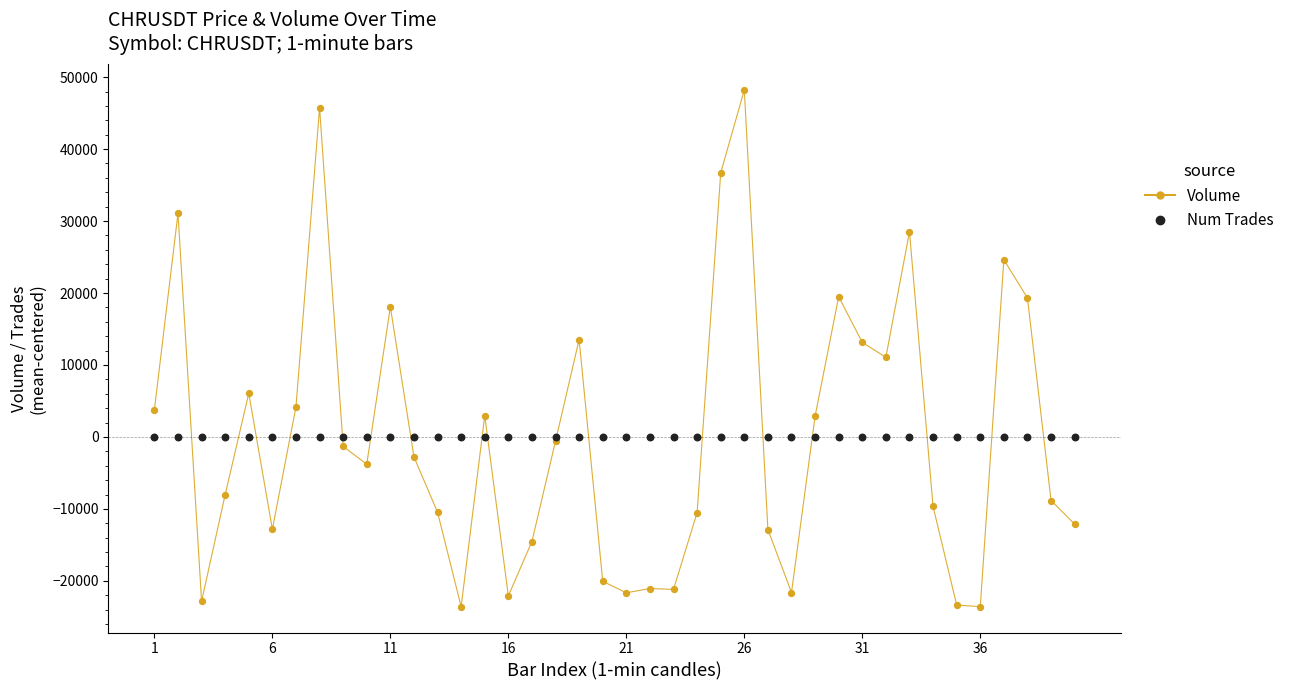

What is the maximum value shown in the chart?

48224.0